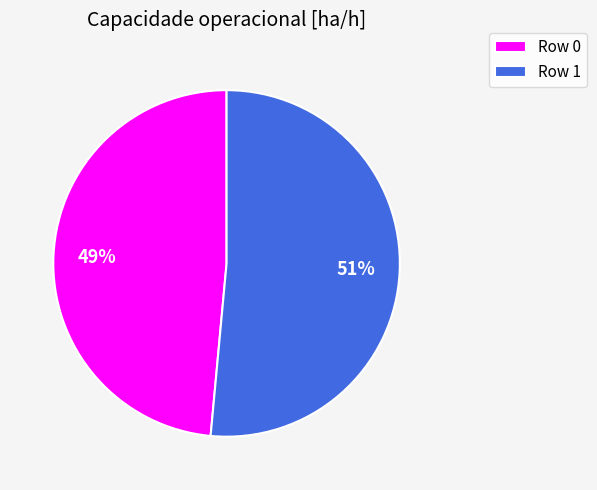

Is it true that Row 1 is 51% of the pie?

True